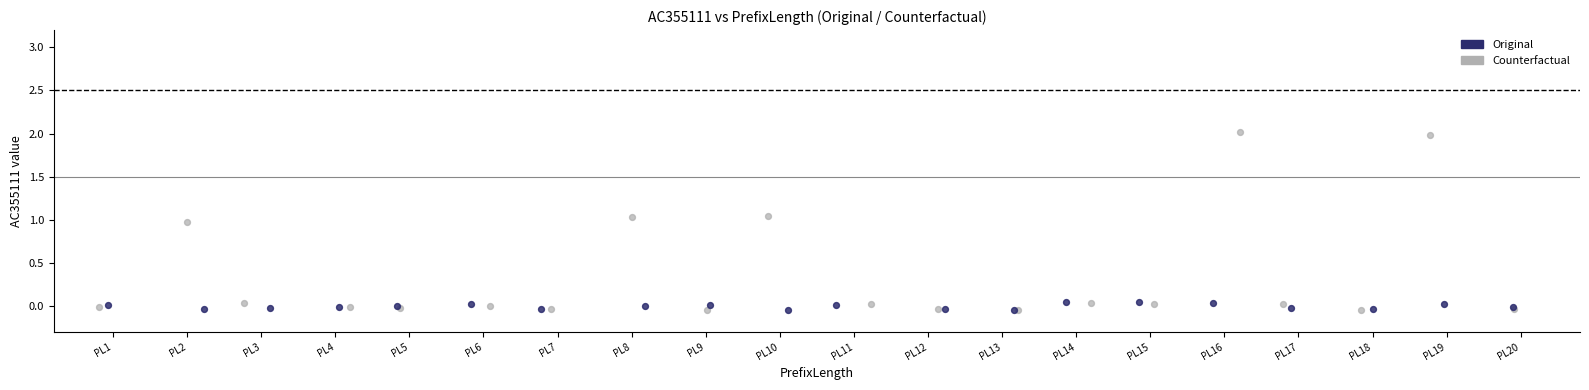

Which series contains the highest Y value?

Counterfactual